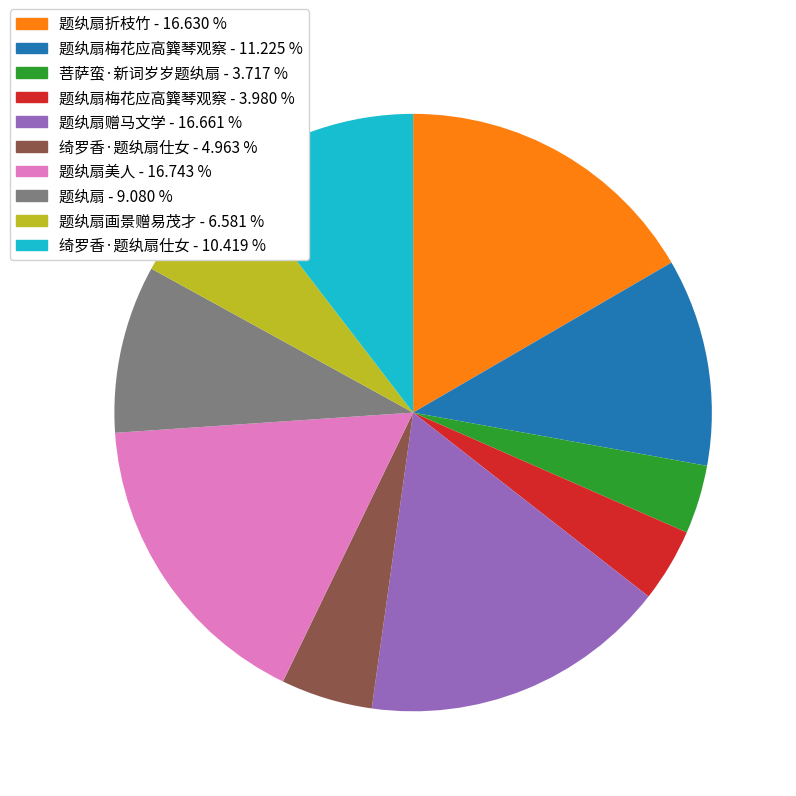

Is there a majority slice in this chart?

No